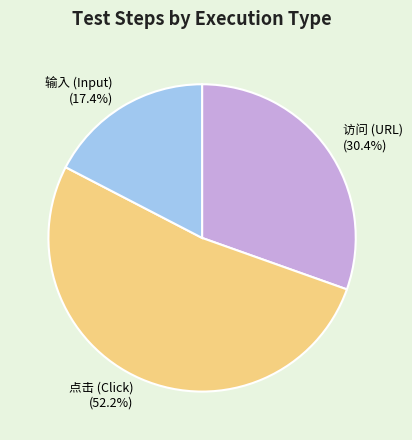

Does 访问 account for over 50% of the chart?

No